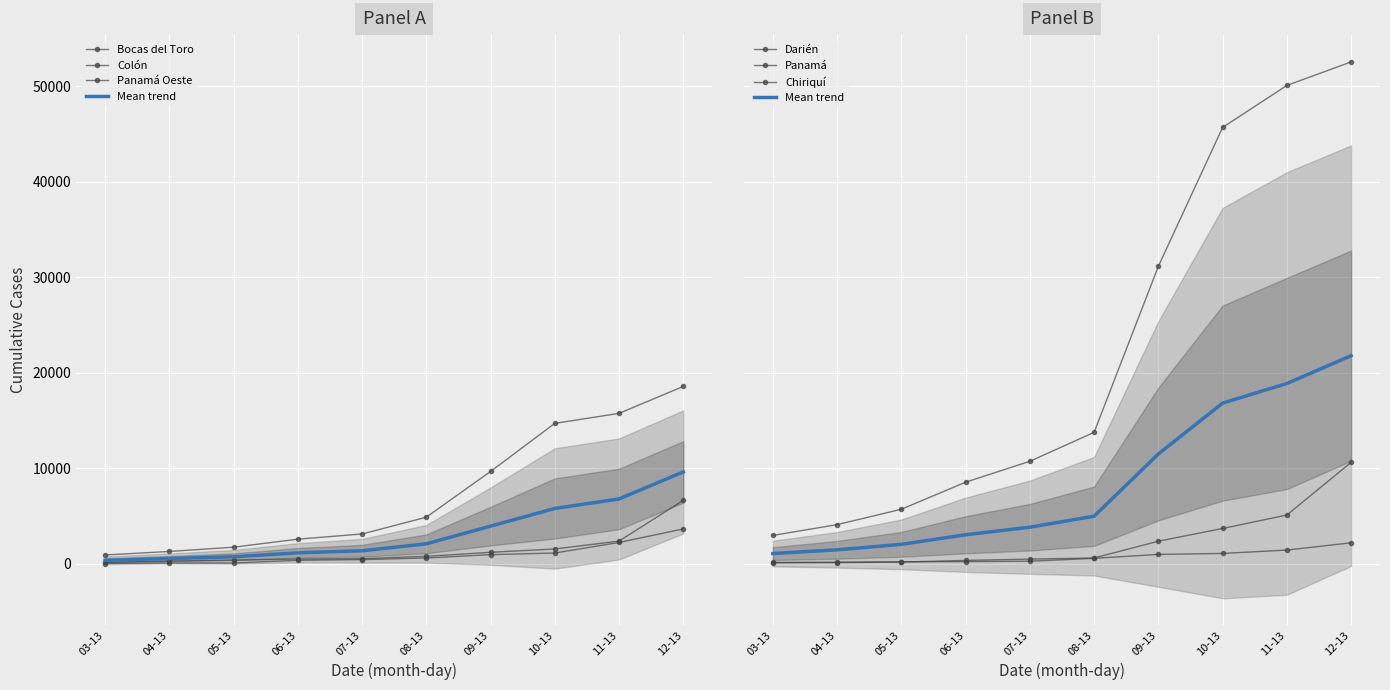

Is it true that Panamá Oeste equals 1270 at 04-13?

True